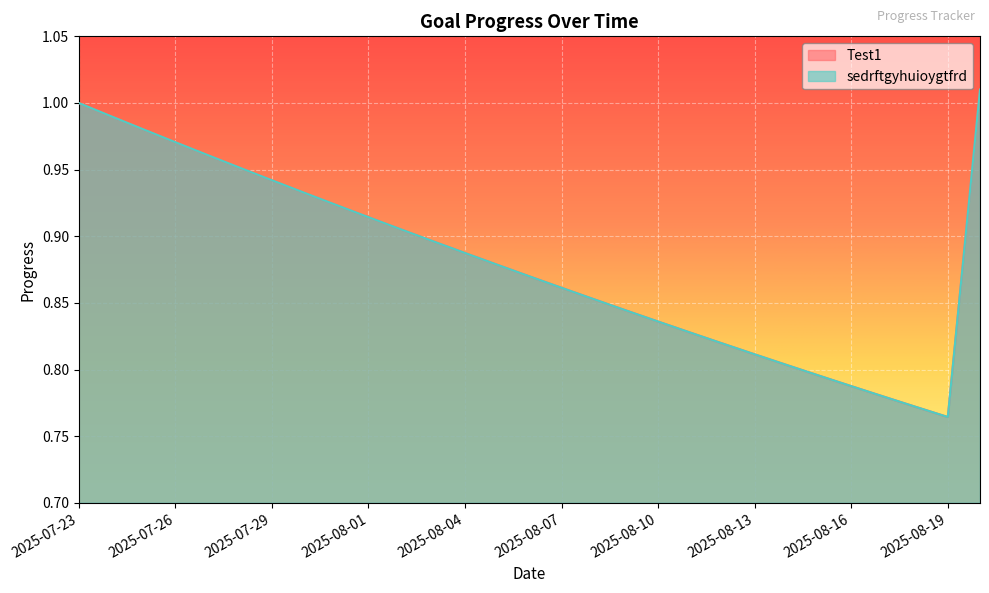

Rank the categories by Test1 value from lowest to highest.

2025-08-19, 2025-08-18, 2025-08-17, 2025-08-16, 2025-08-15, 2025-08-14, 2025-08-13, 2025-08-12, 2025-08-11, 2025-08-10, 2025-08-09, 2025-08-08, 2025-08-07, 2025-08-06, 2025-08-05, 2025-08-04, 2025-08-03, 2025-08-02, 2025-08-01, 2025-07-31, 2025-07-30, 2025-07-29, 2025-07-28, 2025-07-27, 2025-07-26, 2025-07-25, 2025-07-24, 2025-07-23, 2025-08-20